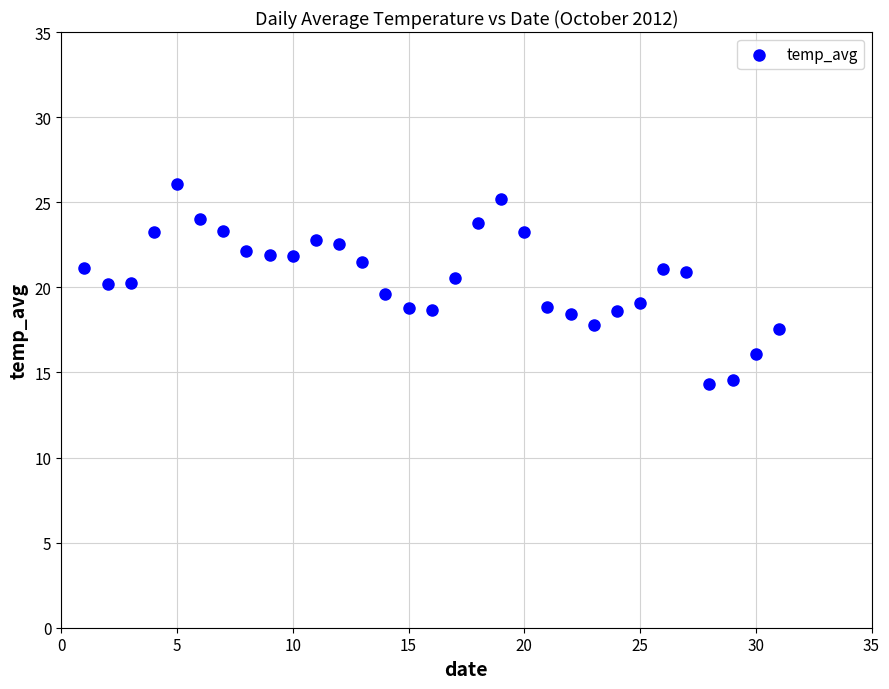

What is the range of X values (max minus min)?

30.0